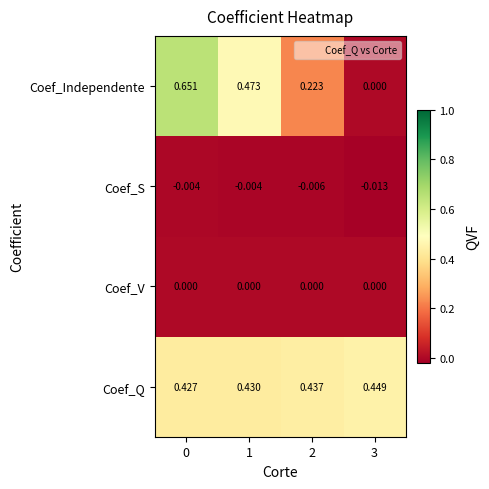

List the series in order of their peak value, lowest first.

Coef_S, Coef_V, Coef_Q, Coef_Independente